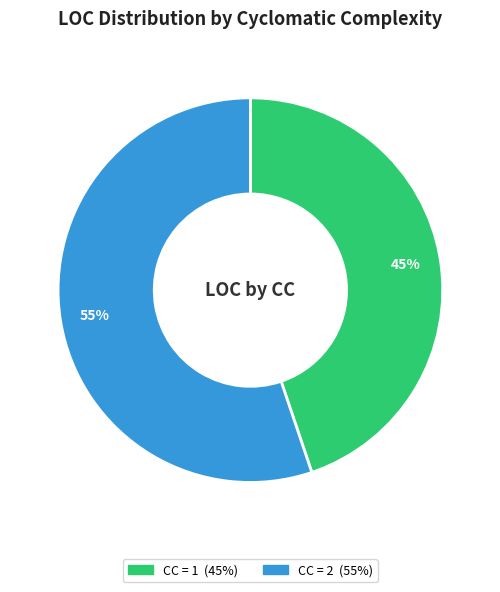

Is there a majority slice in this chart?

Yes